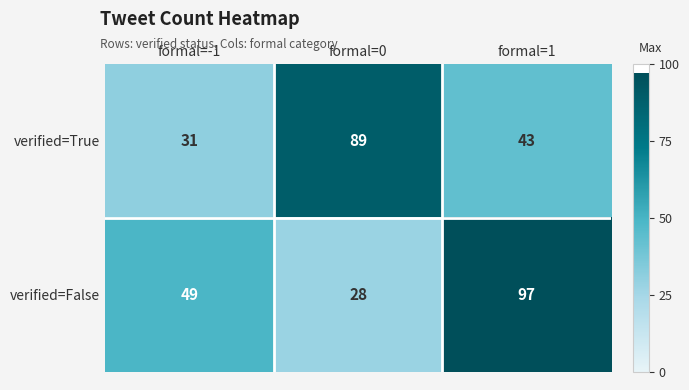

What is the minimum value shown in the chart?

28